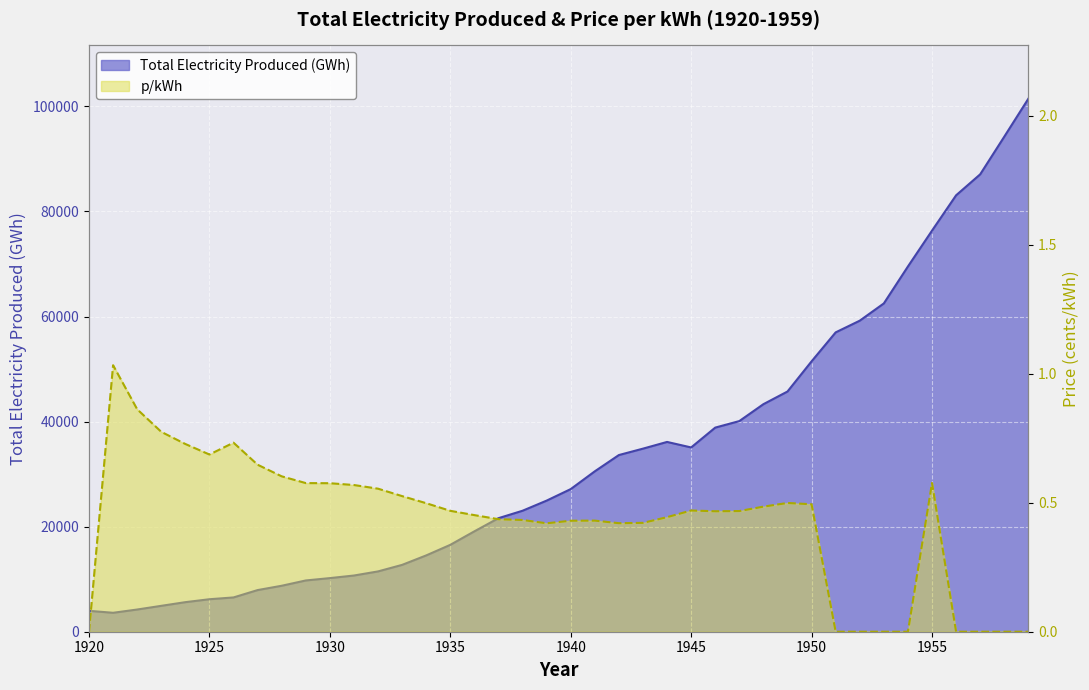

Read the Total Electricity Produced (GWh) value at 1945.

35077.0